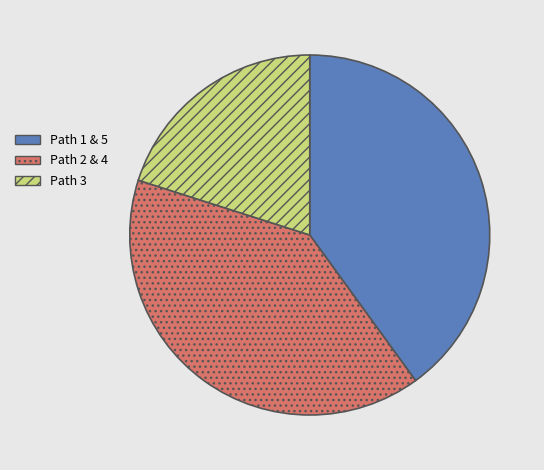

Which category has the smallest portion of the pie?

Path 3